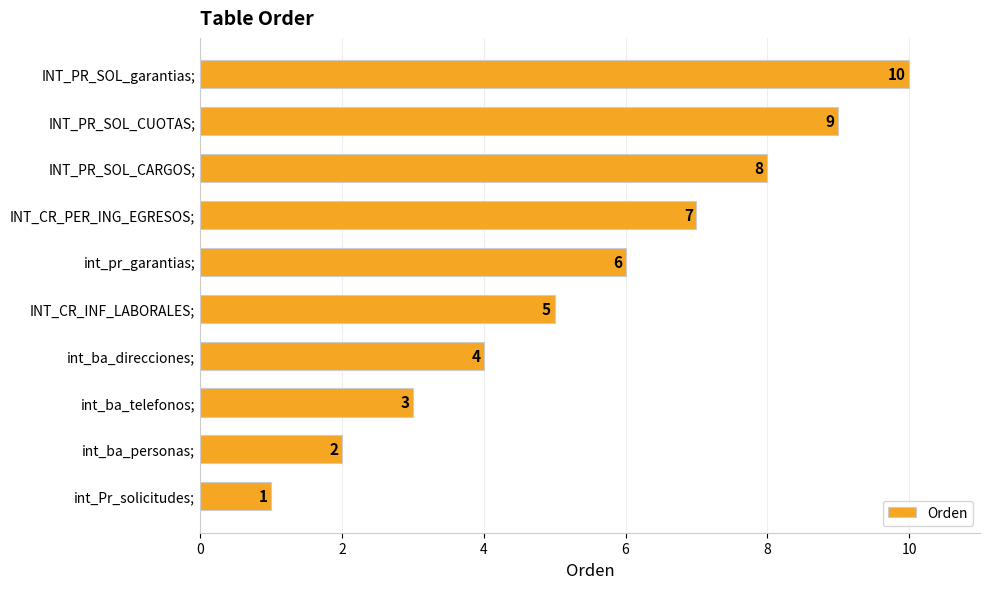

Rank the categories by value from highest to lowest.

INT_PR_SOL_garantias;, INT_PR_SOL_CUOTAS;, INT_PR_SOL_CARGOS;, INT_CR_PER_ING_EGRESOS;, int_pr_garantias;, INT_CR_INF_LABORALES;, int_ba_direcciones;, int_ba_telefonos;, int_ba_personas;, int_Pr_solicitudes;